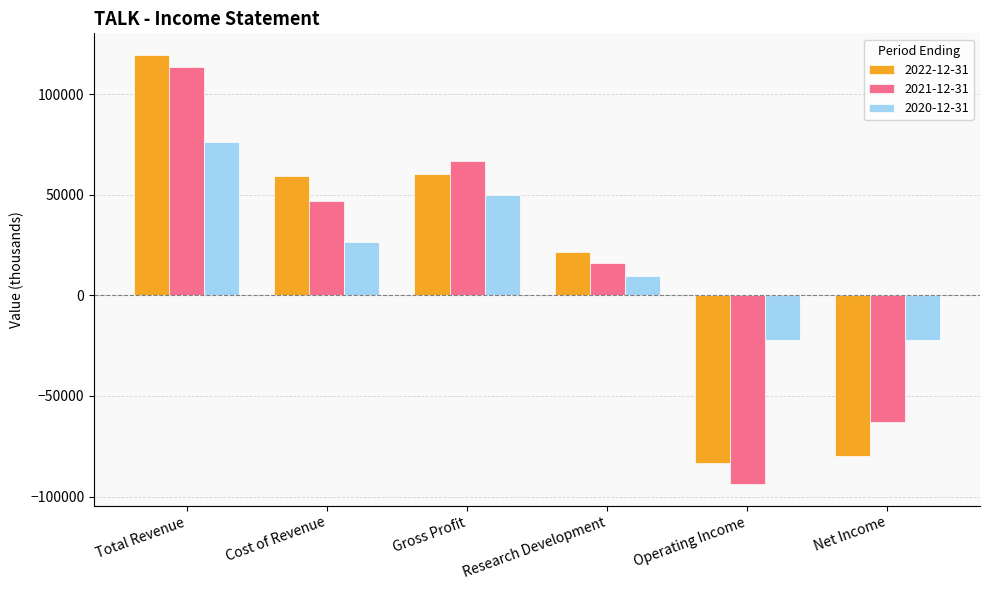

What is the label of the 1st bar from the left?

Total Revenue